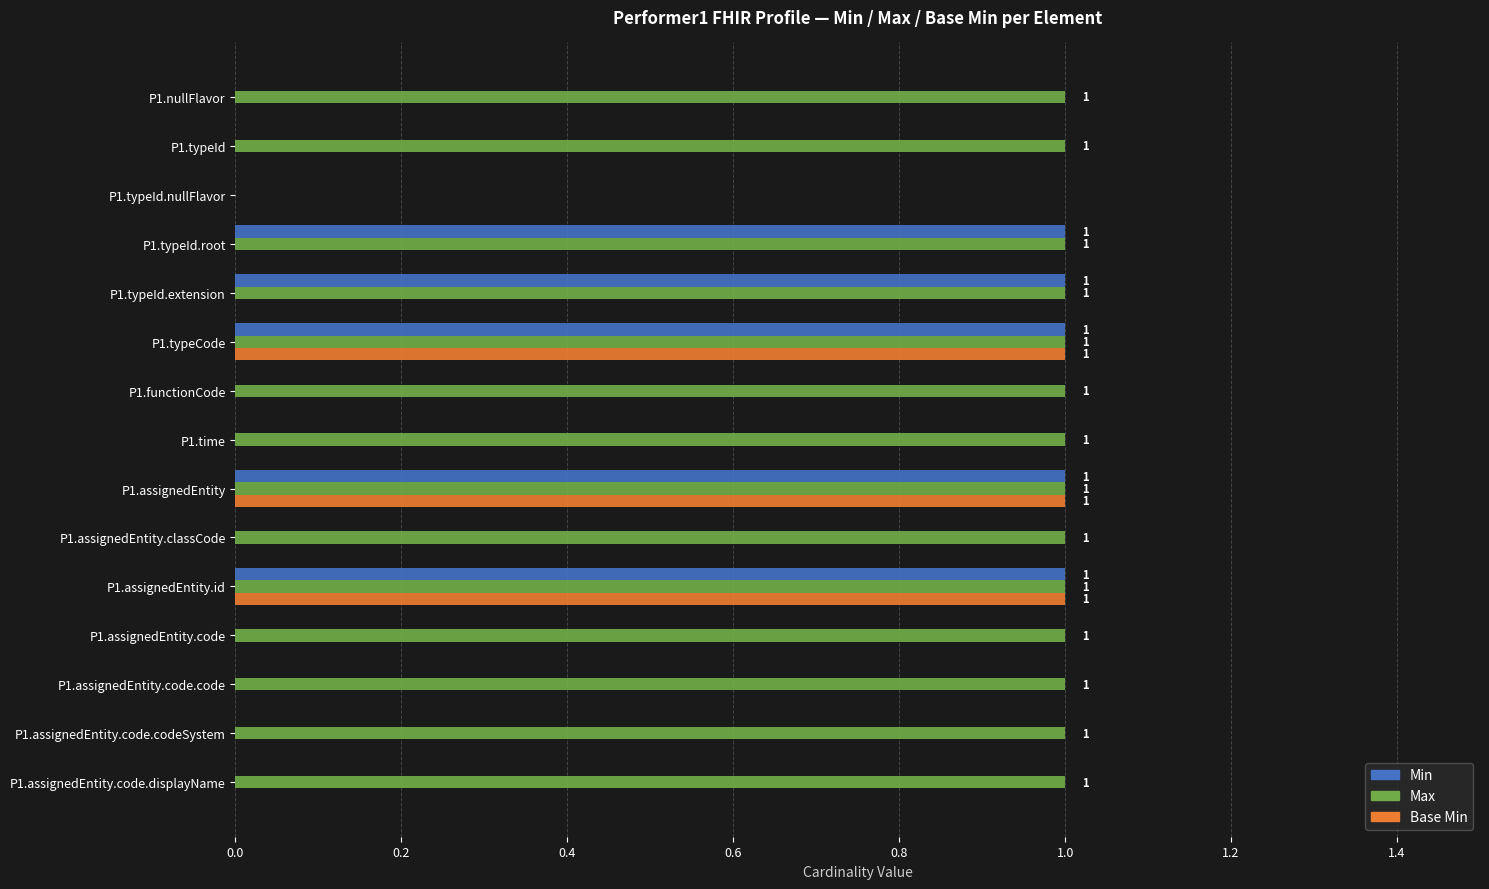

Is the value of Min at P1.assignedEntity.code.codeSystem greater than the value of Max at P1.assignedEntity?

No